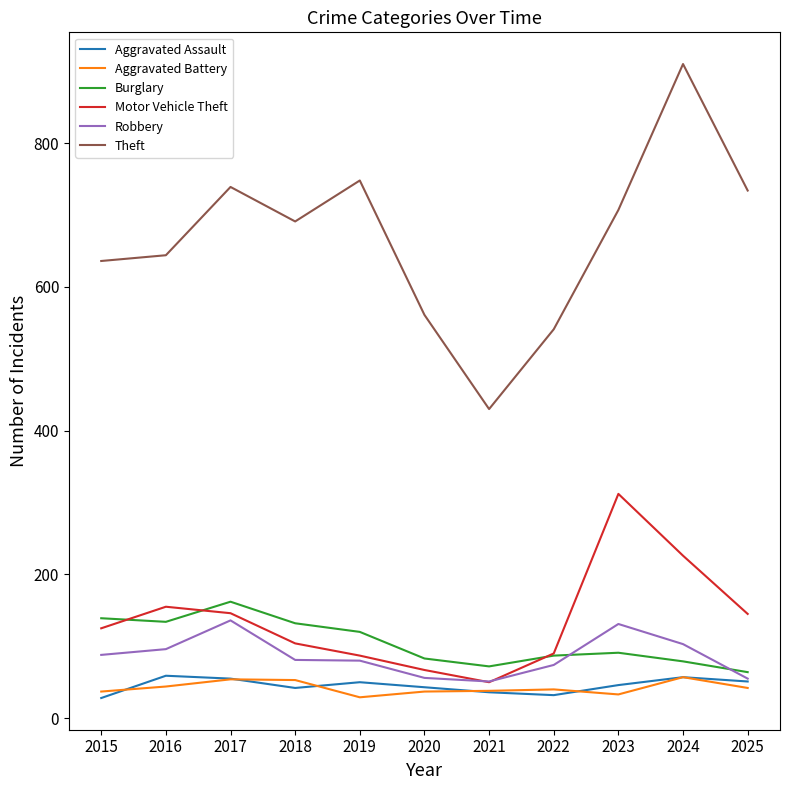

Which series has the largest total across all categories?

Theft